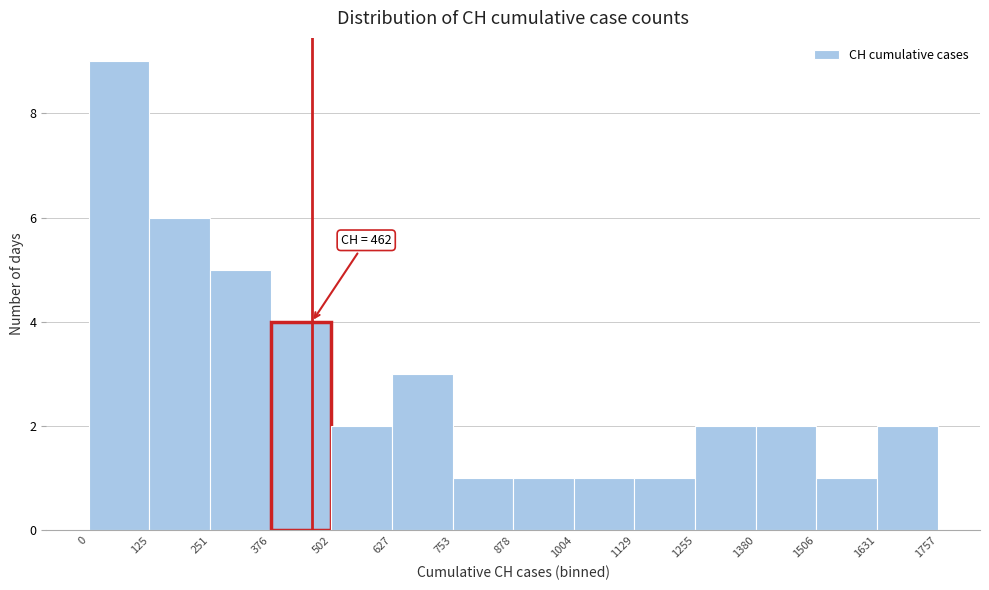

Over which range of the x-axis is the bar tallest?

0 to 125